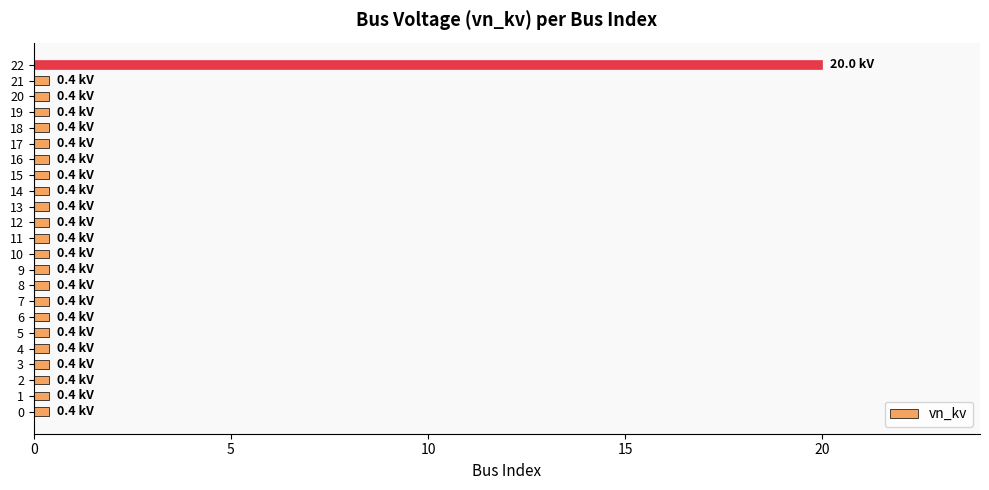

True or false: the data shows 0.4 at 8.

True